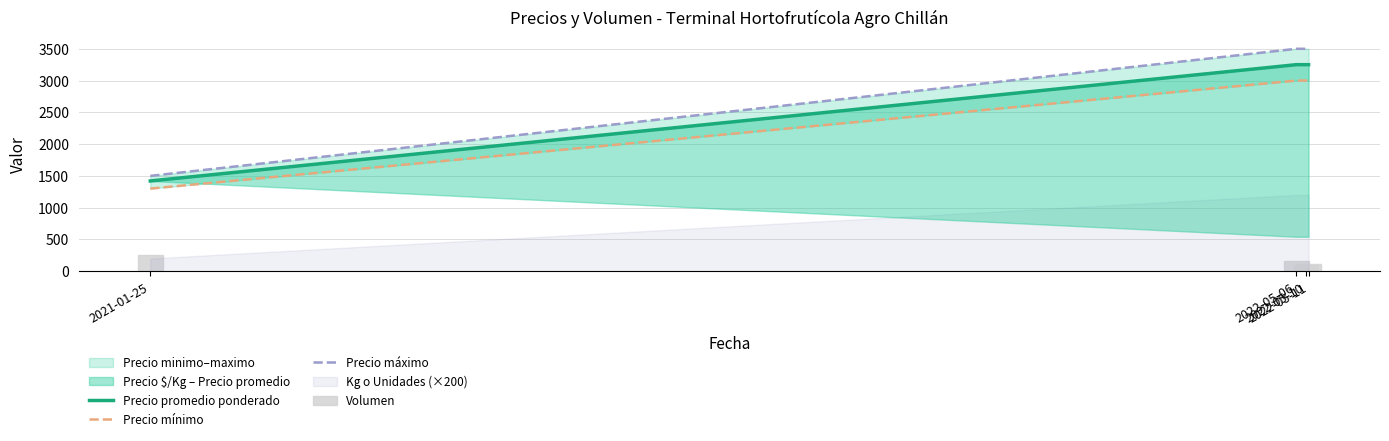

Which series has the largest total across all categories?

Precio máximo